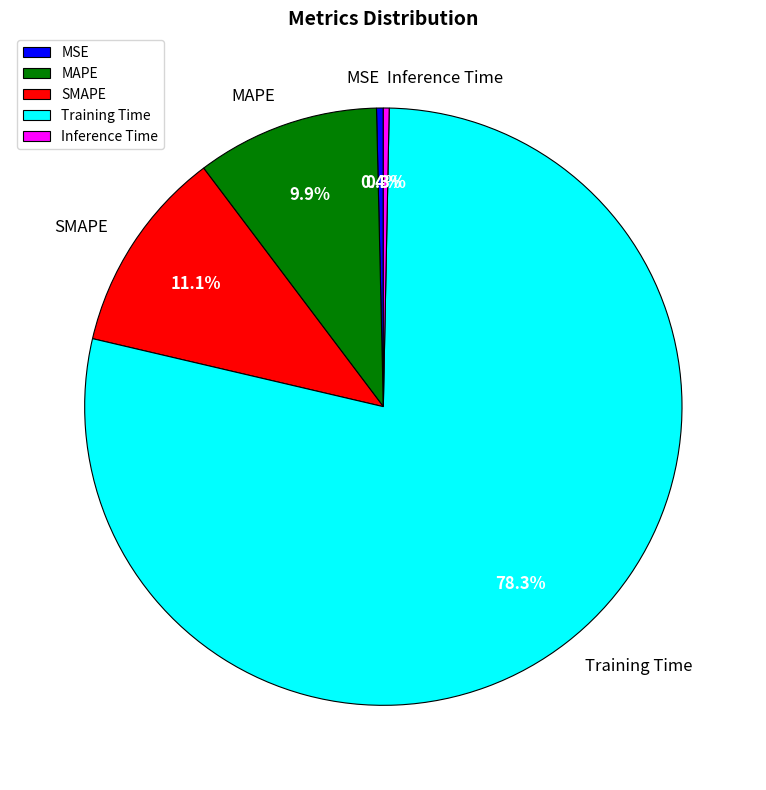

Between MAPE and Training Time, which is larger?

Training Time